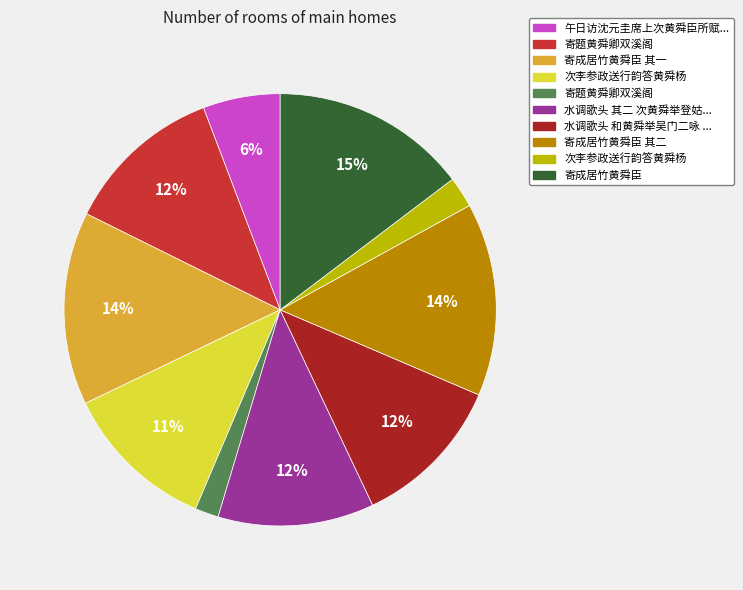

To the nearest percent, what is the difference between the largest and smallest slice percentages?

13%